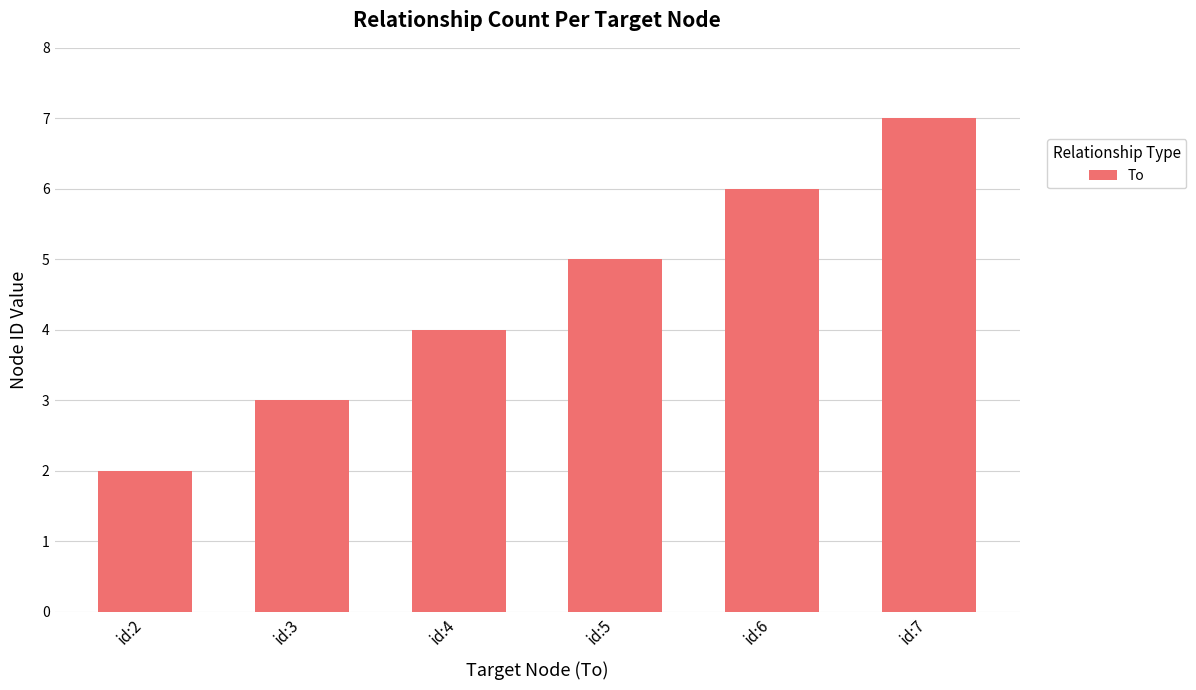

True or false: the data shows 5 at id:3.

False